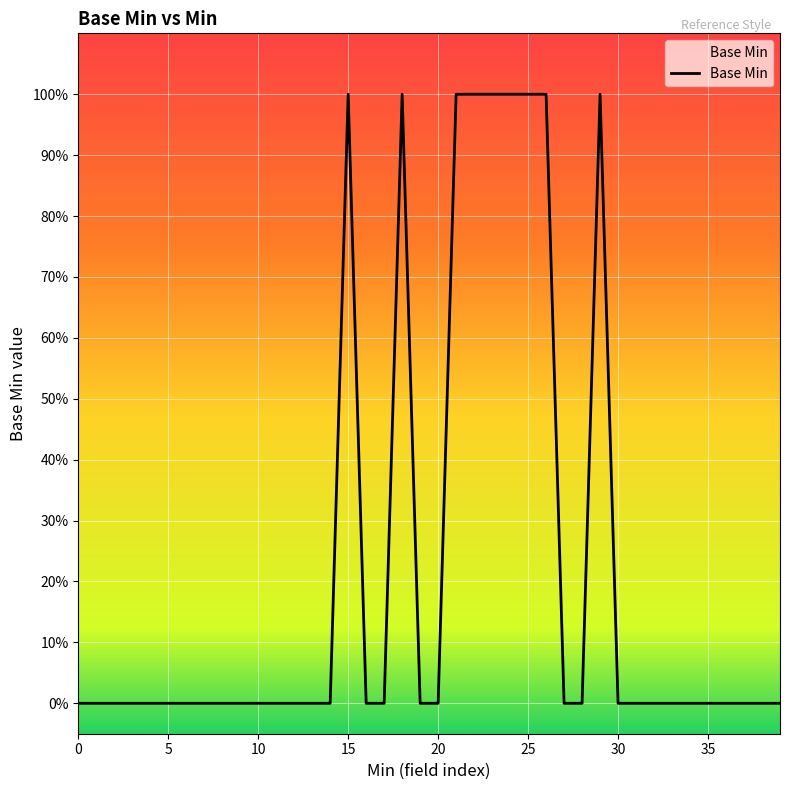

Does the chart have visible grid lines?

Yes